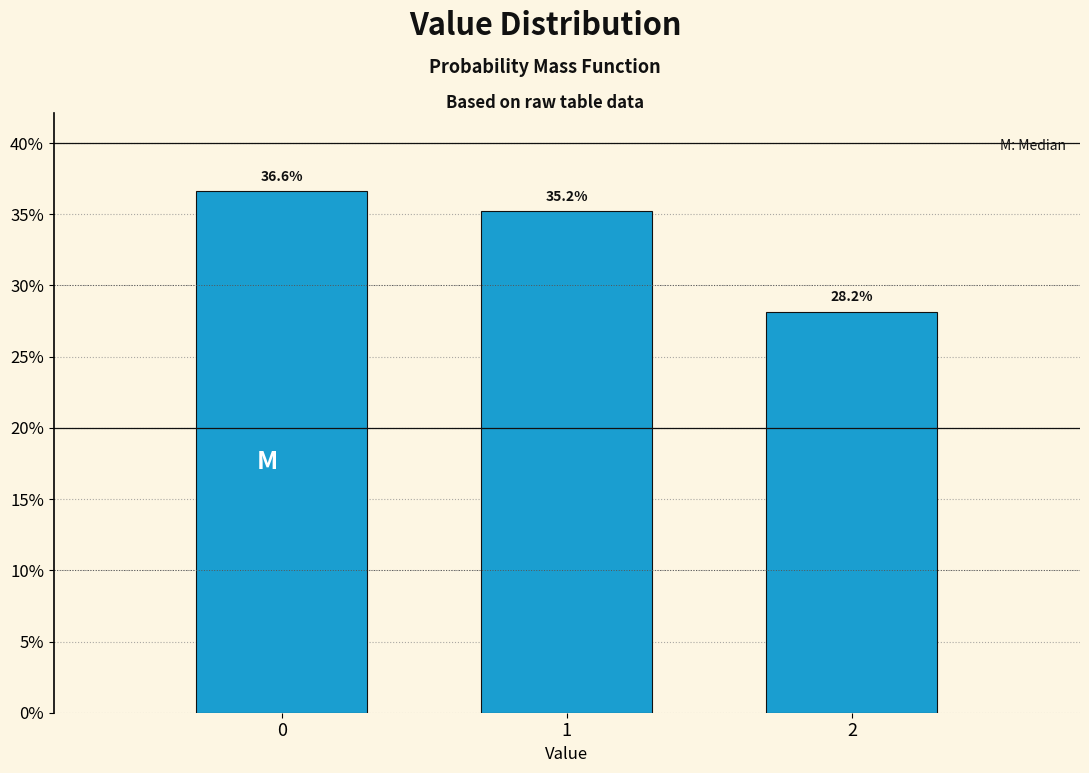

Reading right to left, list all the values displayed in this chart.

2=28.2	1=35.2	0=36.6